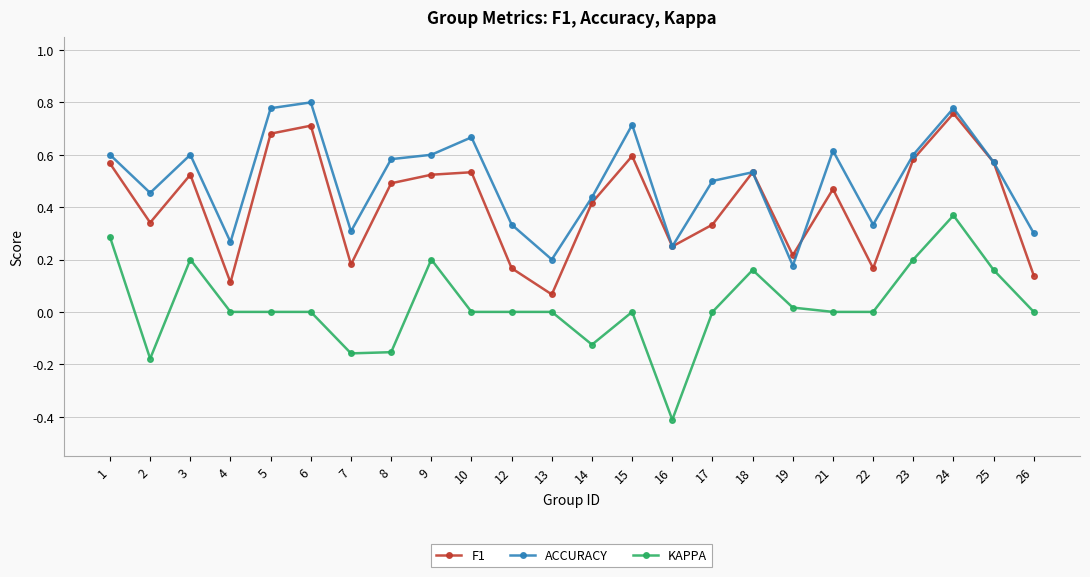

Which series has the widest spread of values?

KAPPA